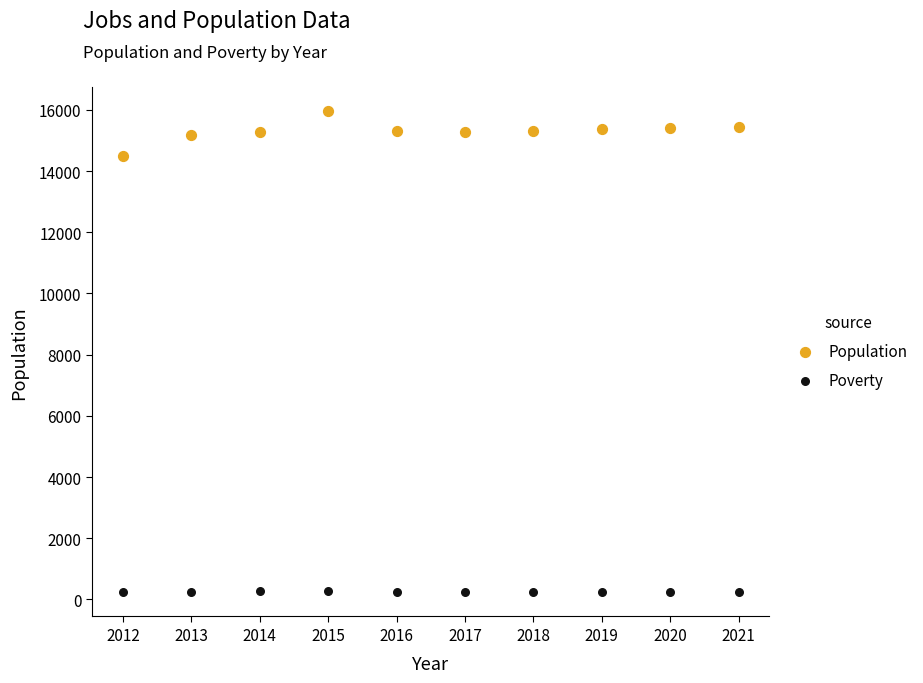

Which series has the widest spread of Y values?

Population